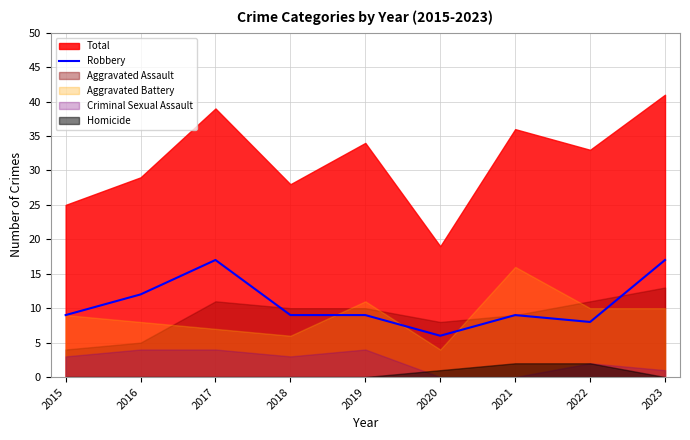

True or false: the data shows 8 at 2016.

False